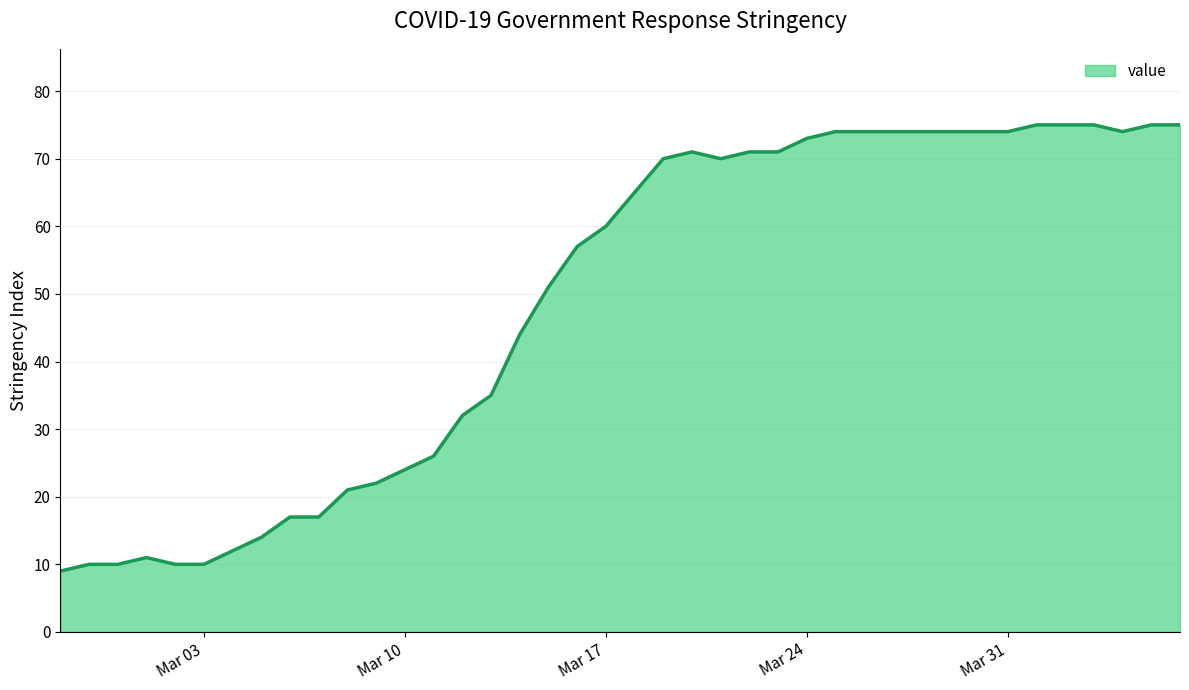

What is the difference between the maximum and minimum values?

66